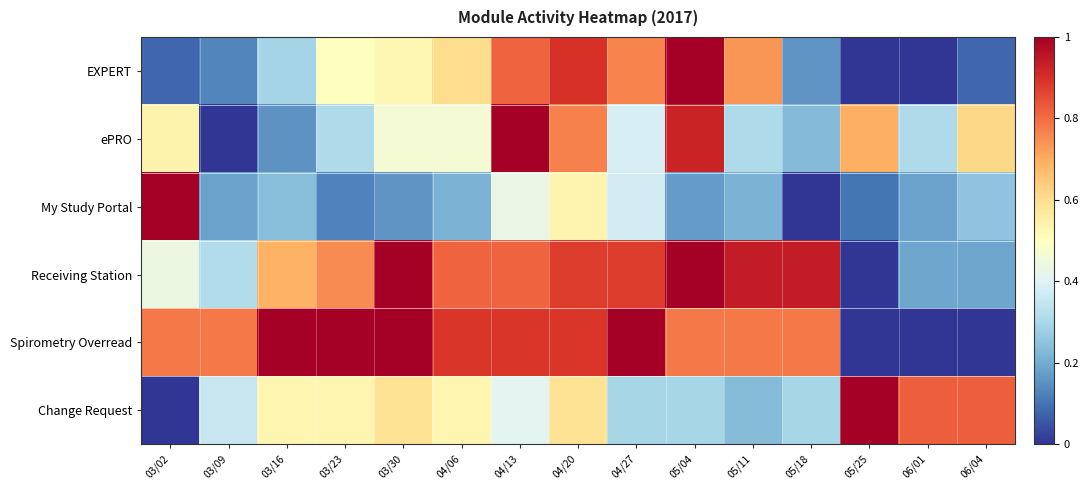

Which category has the highest value across all series?

05/04